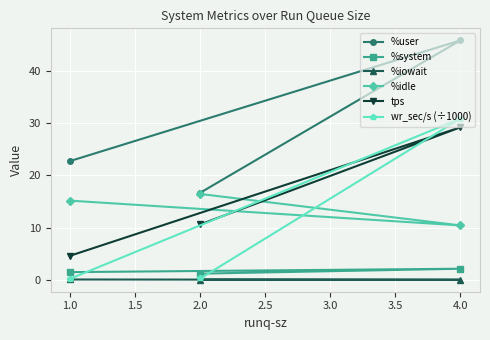

What is the label of the 3rd point from the left?

4.0